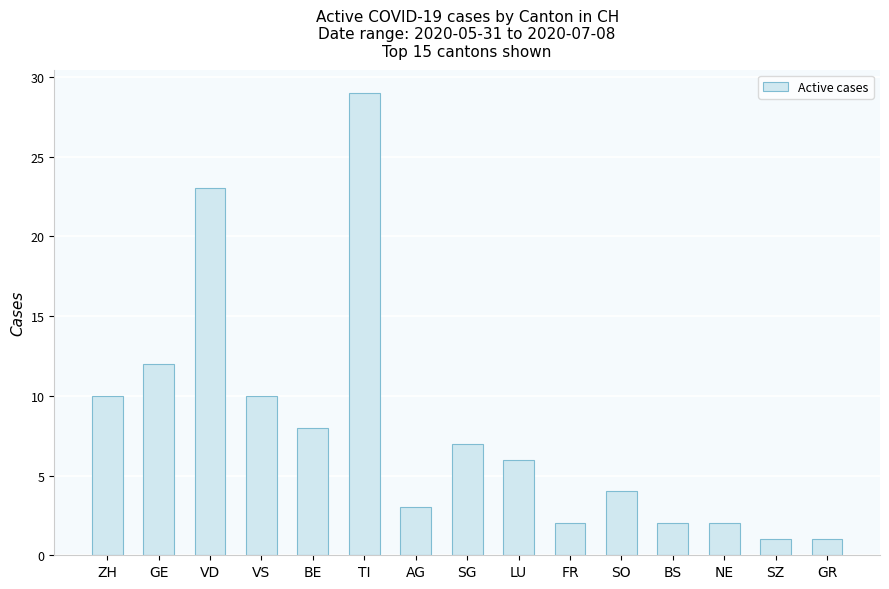

Reading right to left, transcribe all the data shown in this chart.

1	1	2	2	4	2	6	7	3	29	8	10	23	12	10